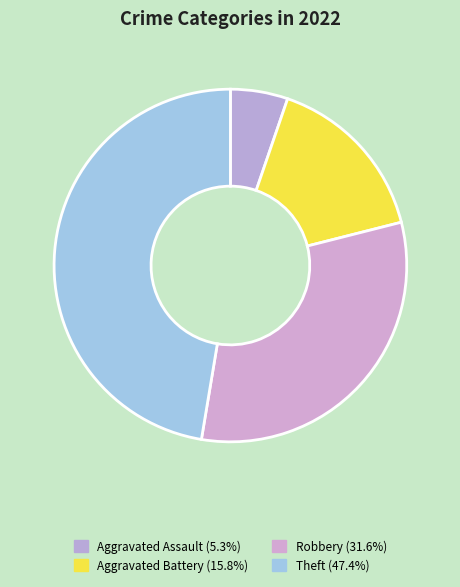

Count the number of slices in the pie.

4